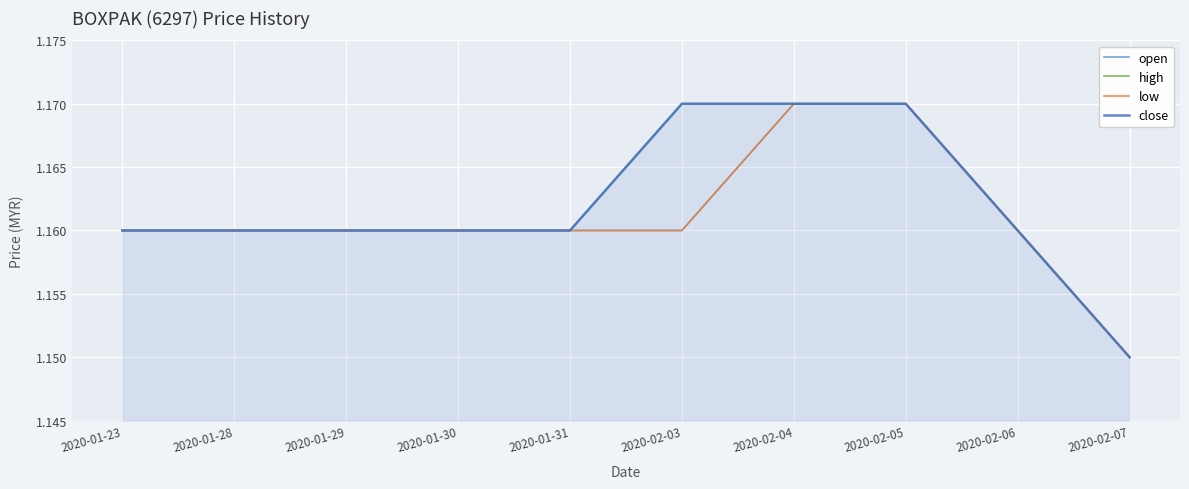

At which category does the chart reach its minimum across all series?

2020-02-07